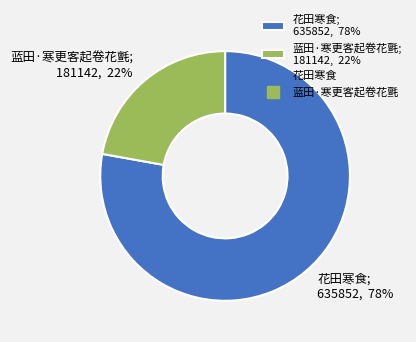

Combined, do 蓝田·寒更客起卷花氈; 181142, 22% and 花田寒食; 635852, 78% account for over 50%?

Yes